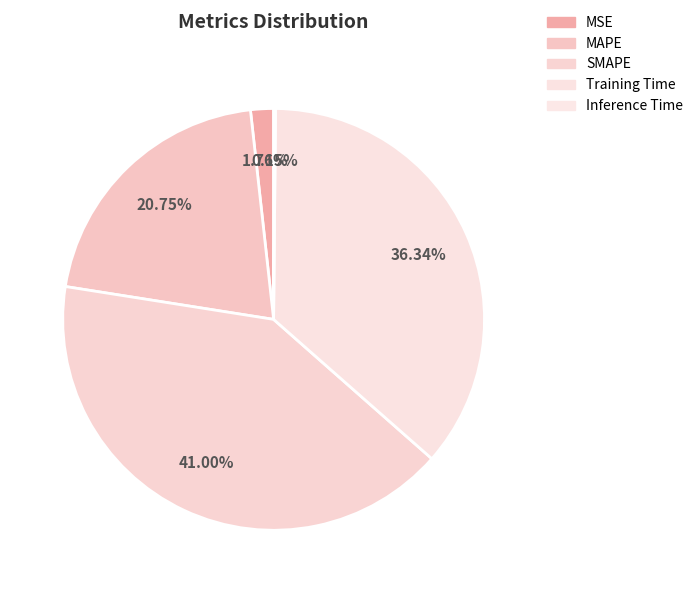

What percentage is the MSE slice, to the nearest percent?

2%